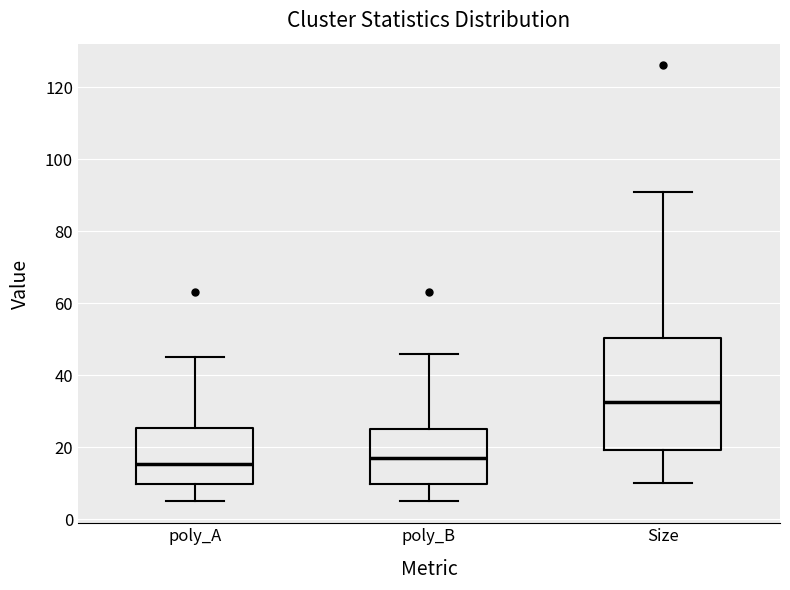

Which box's median line is the highest?

Size